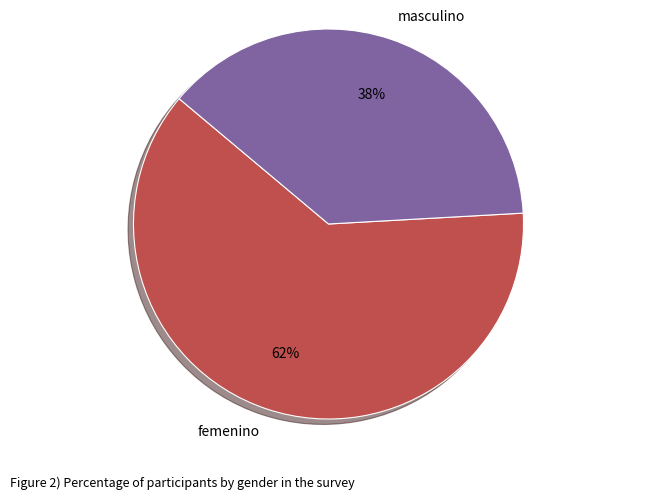

Is the sum of femenino and masculino greater than half?

Yes